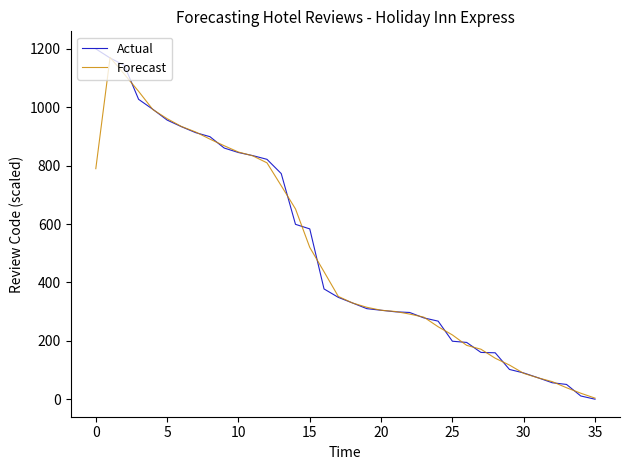

What is the maximum value for Actual?

1200.0